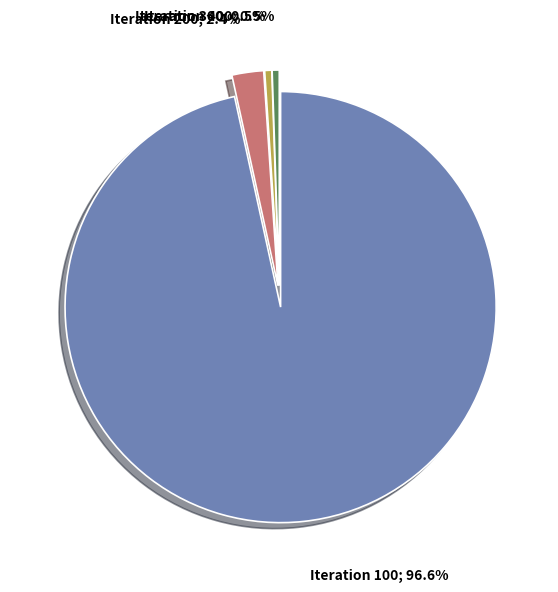

Is there any slice that represents more than half of the pie?

Yes